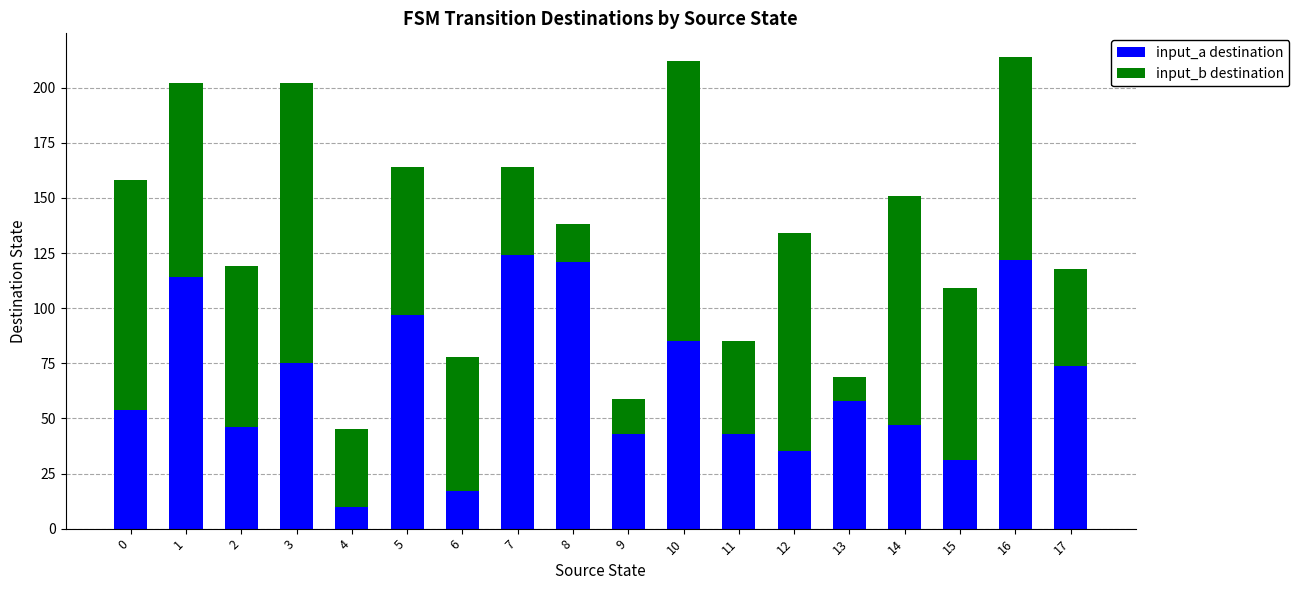

What is the total value across all series at 7?

164